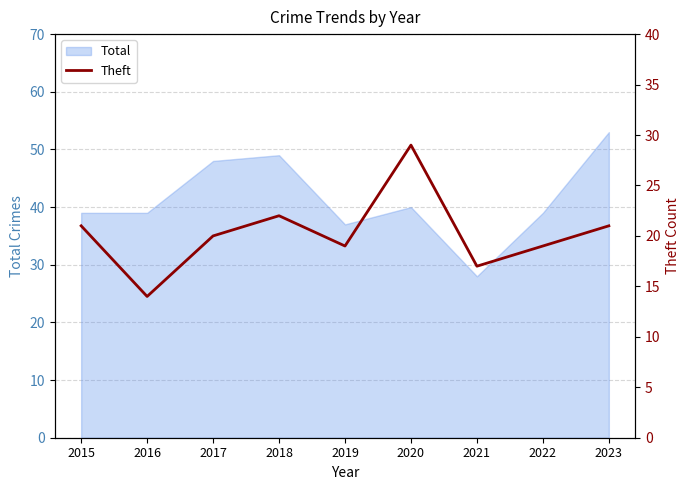

Is it true that Total equals 49 at 2018?

True